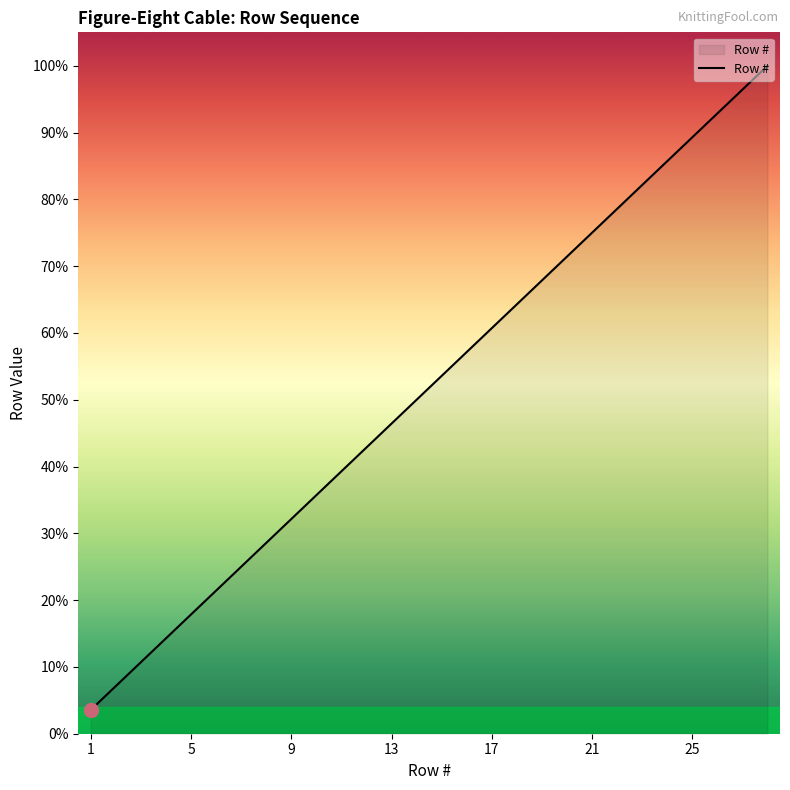

True or false: the data has more than 2 interior local peaks.

False